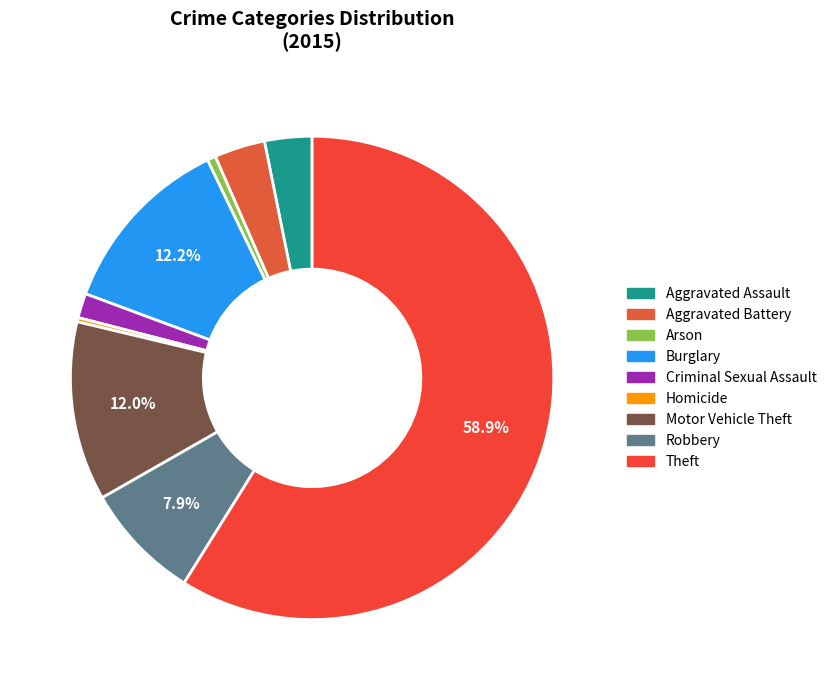

Which slice is the smallest?

Homicide